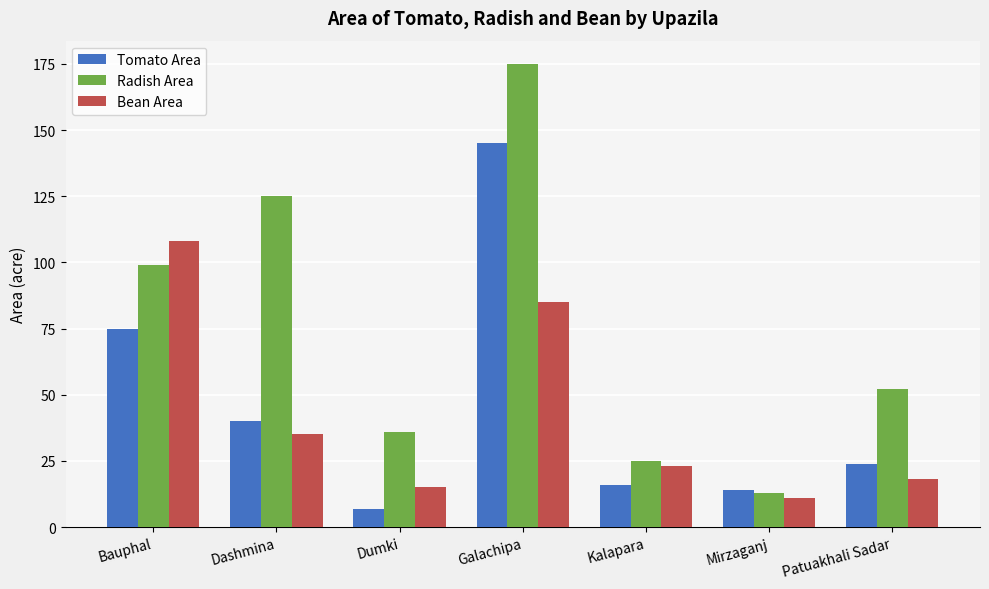

At which label does Bean Area reach its peak?

Bauphal